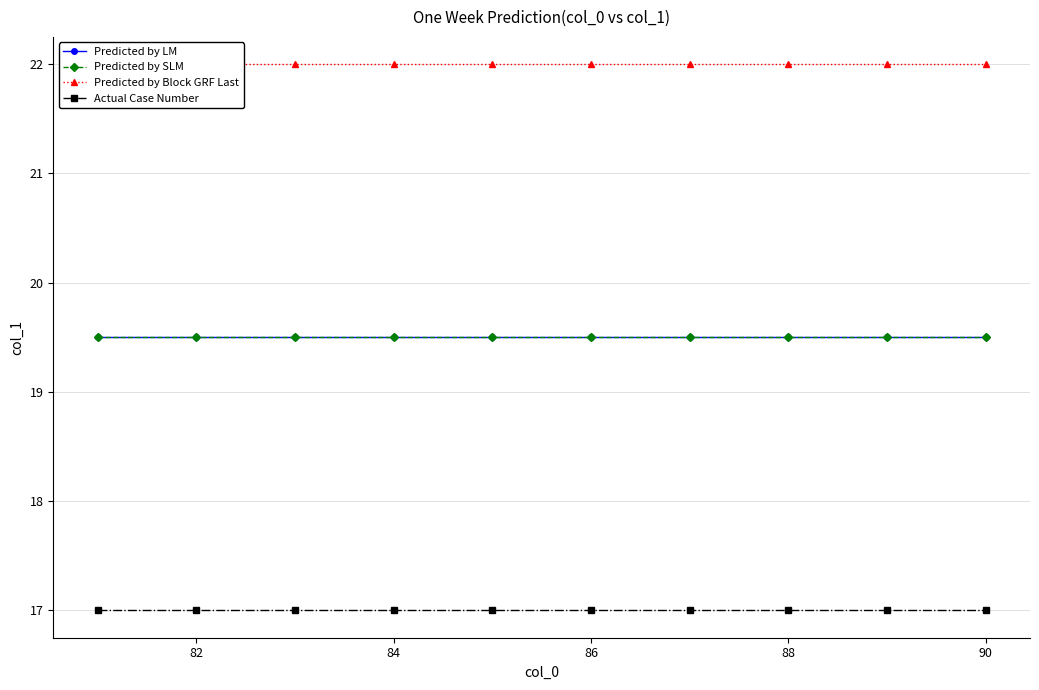

What is the total value across all series at 88?

78.0